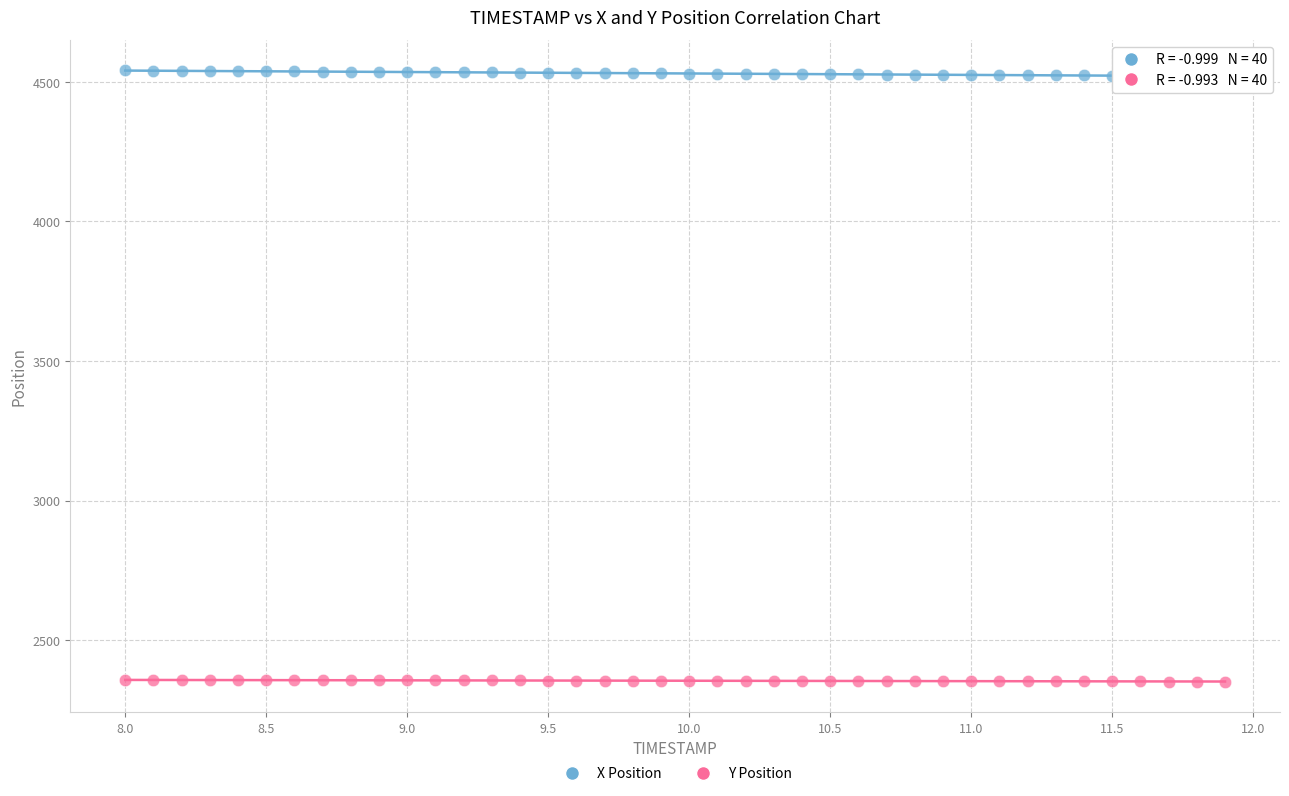

Across all data points, what is the range of X values (max minus min)?

3.9